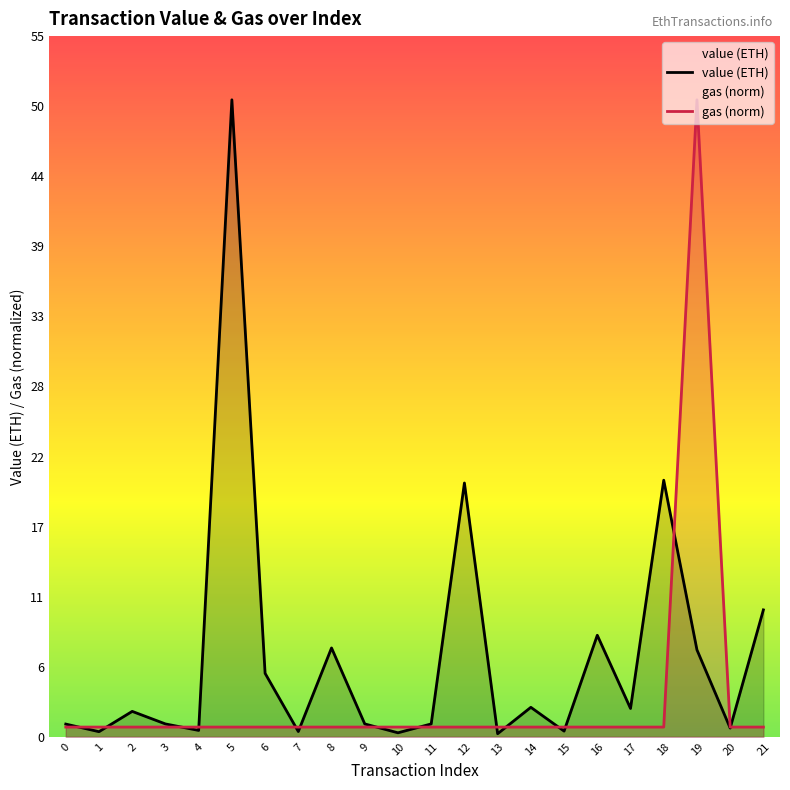

Where is the first local maximum for gas (norm)?

19